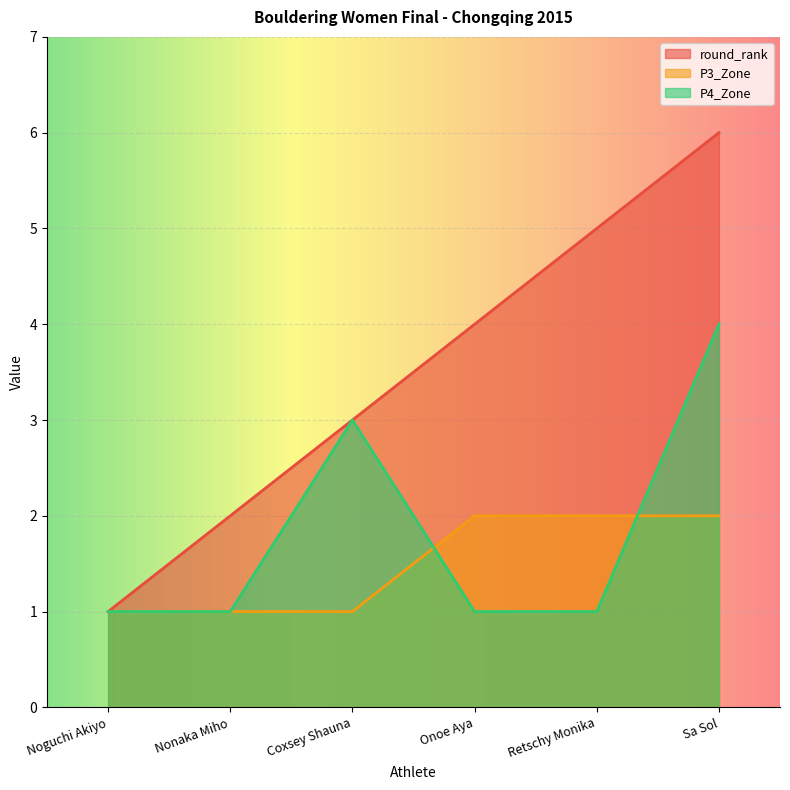

What is the sum of all P3_Zone values?

9